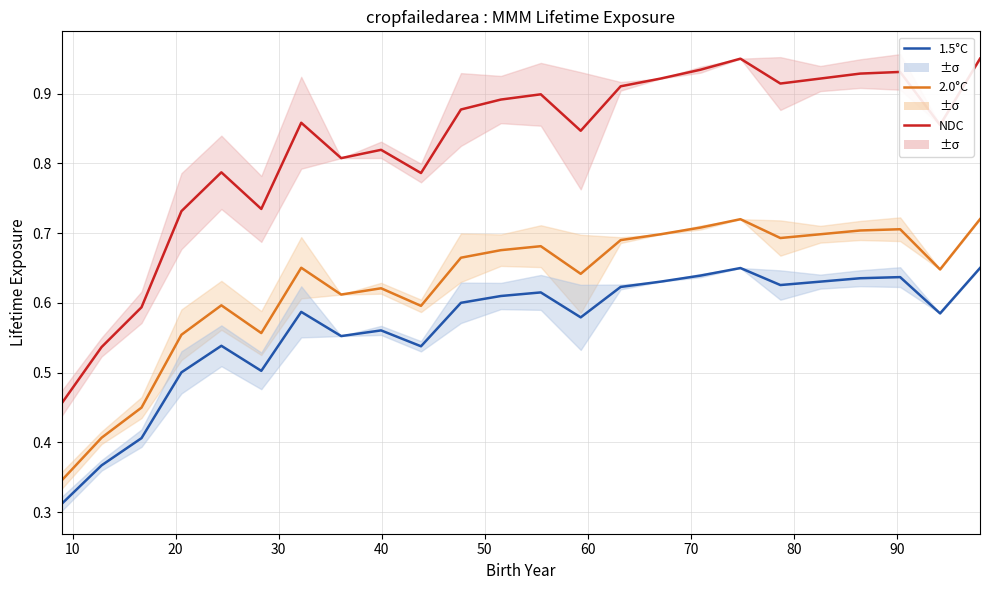

Does the chart display data point markers on the line(s)?

No